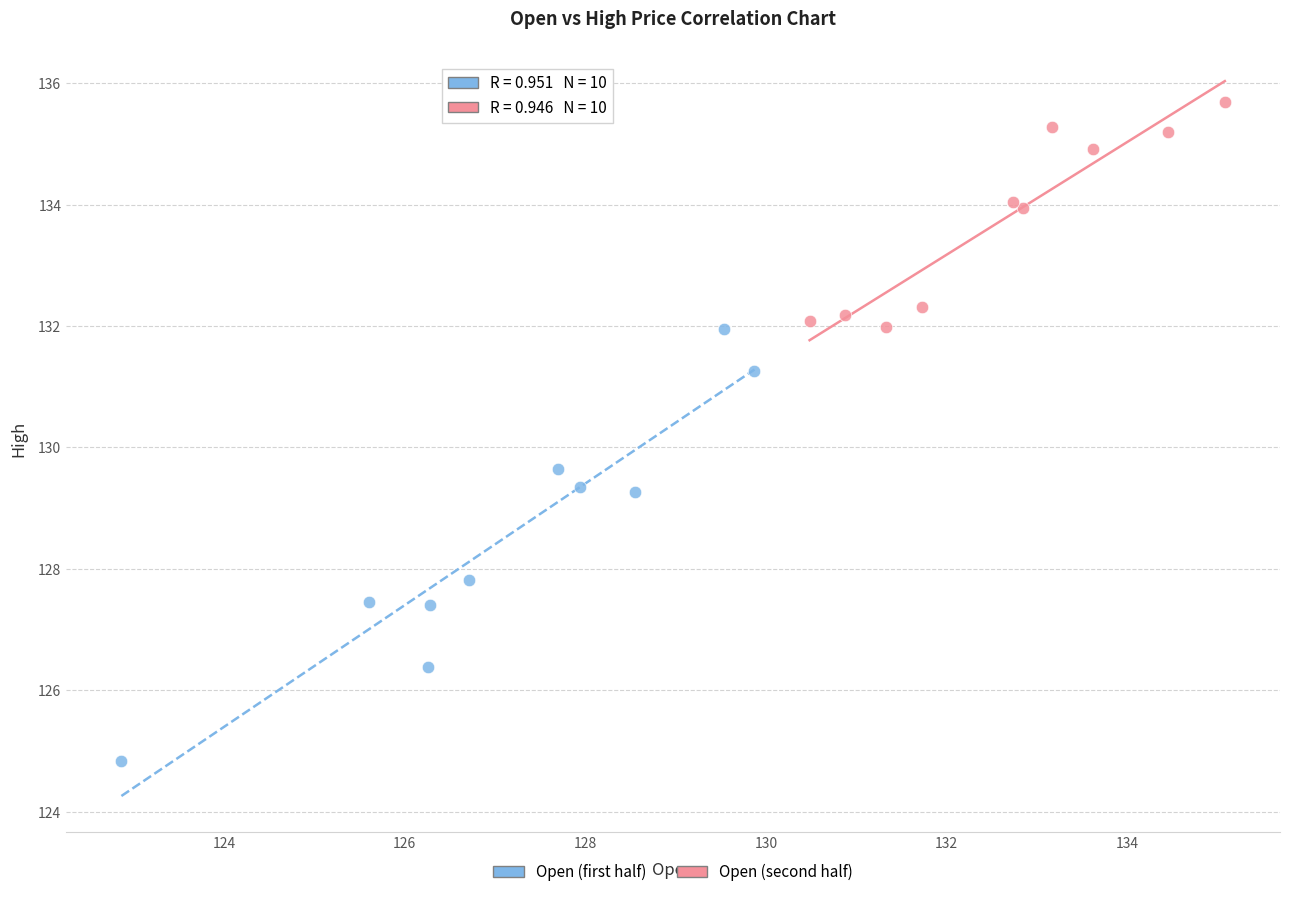

Which series contains the highest Y value?

Open (second half)